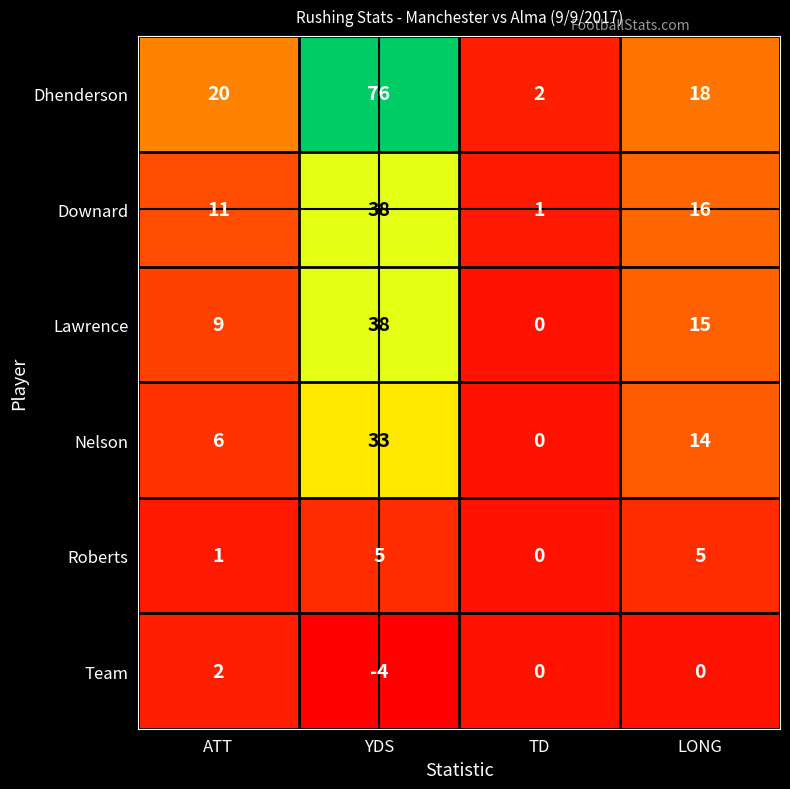

How many Team values are between 0 and 2?

3